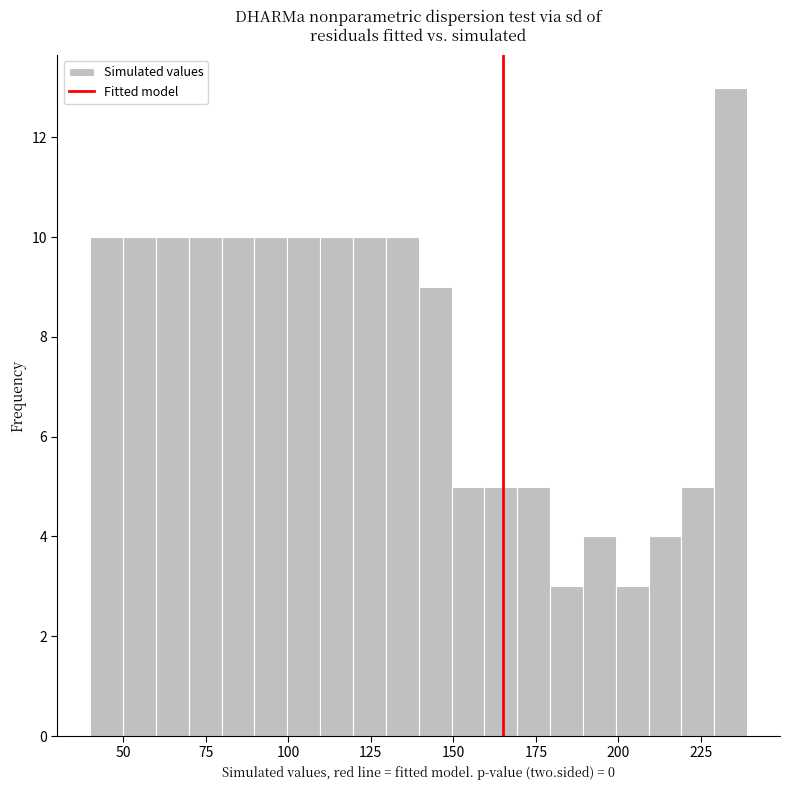

Read against the x-axis, roughly where is the centre of the tallest bar?

235